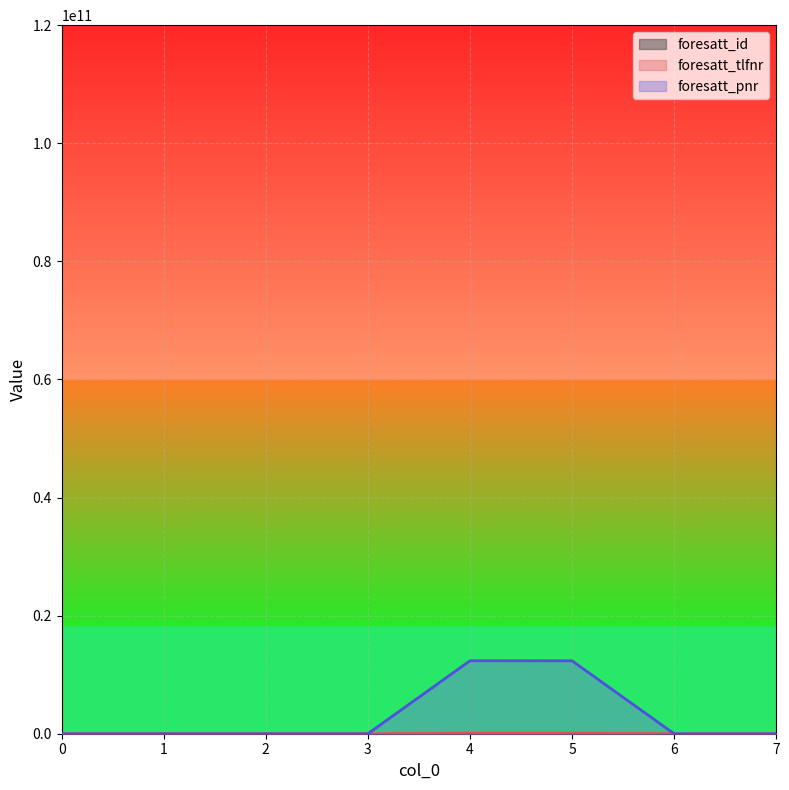

At how many categories does at least one series exceed 736033989?

2